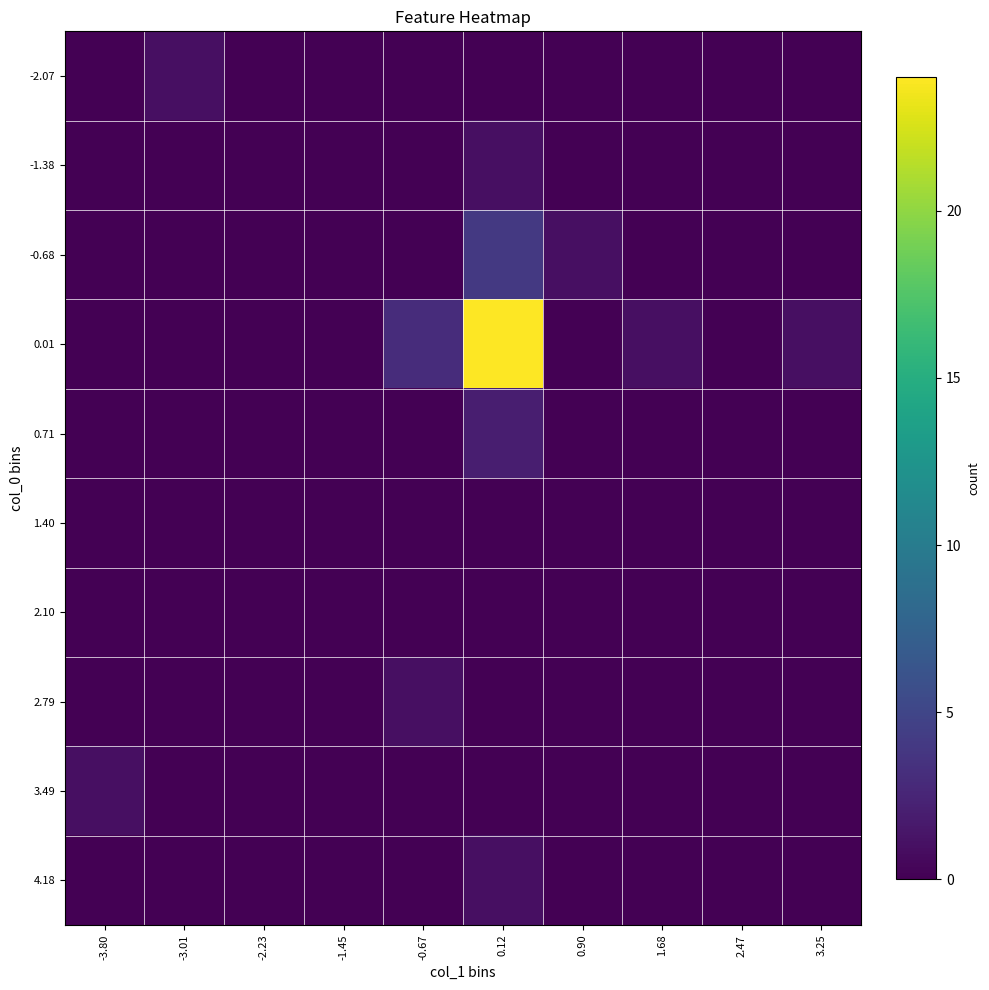

Reading left to right, list all the values displayed in this chart.

-2.07: -3.80=0	-3.01=1	-2.23=0	-1.45=0	-0.67=0	0.12=0	0.90=0	1.68=0	2.47=0	3.25=0
-1.38: -3.80=0	-3.01=0	-2.23=0	-1.45=0	-0.67=0	0.12=1	0.90=0	1.68=0	2.47=0	3.25=0
-0.68: -3.80=0	-3.01=0	-2.23=0	-1.45=0	-0.67=0	0.12=4	0.90=1	1.68=0	2.47=0	3.25=0
0.01: -3.80=0	-3.01=0	-2.23=0	-1.45=0	-0.67=3	0.12=24	0.90=0	1.68=1	2.47=0	3.25=1
0.71: -3.80=0	-3.01=0	-2.23=0	-1.45=0	-0.67=0	0.12=2	0.90=0	1.68=0	2.47=0	3.25=0
1.40: -3.80=0	-3.01=0	-2.23=0	-1.45=0	-0.67=0	0.12=0	0.90=0	1.68=0	2.47=0	3.25=0
2.10: -3.80=0	-3.01=0	-2.23=0	-1.45=0	-0.67=0	0.12=0	0.90=0	1.68=0	2.47=0	3.25=0
2.79: -3.80=0	-3.01=0	-2.23=0	-1.45=0	-0.67=1	0.12=0	0.90=0	1.68=0	2.47=0	3.25=0
3.49: -3.80=1	-3.01=0	-2.23=0	-1.45=0	-0.67=0	0.12=0	0.90=0	1.68=0	2.47=0	3.25=0
4.18: -3.80=0	-3.01=0	-2.23=0	-1.45=0	-0.67=0	0.12=1	0.90=0	1.68=0	2.47=0	3.25=0